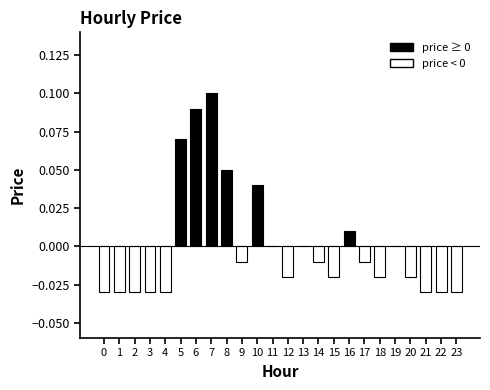

The value at 6 is 0.1. True or false?

True